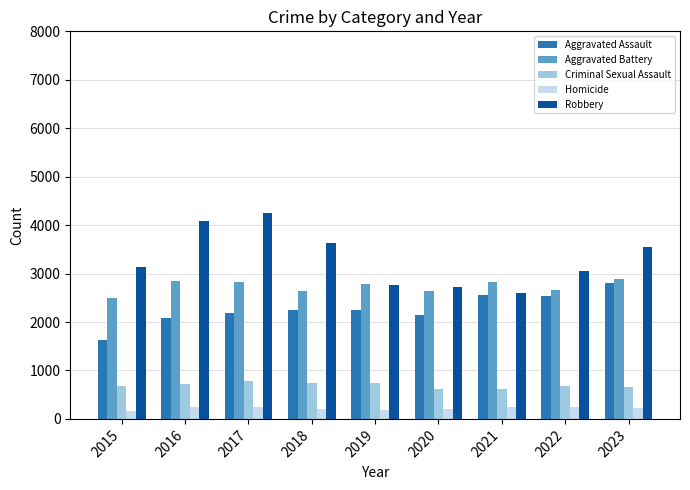

What is the greatest value displayed?

4256